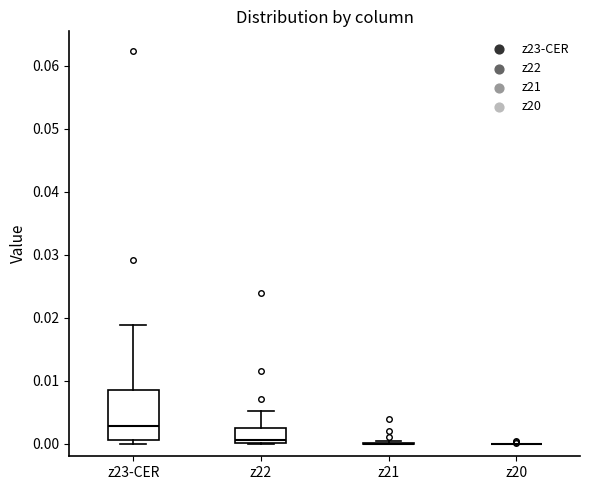

Where is the upper edge of the box for z22 on the y-axis? The values are not printed on the chart, so give them approximately, as read against the axis.

0.002